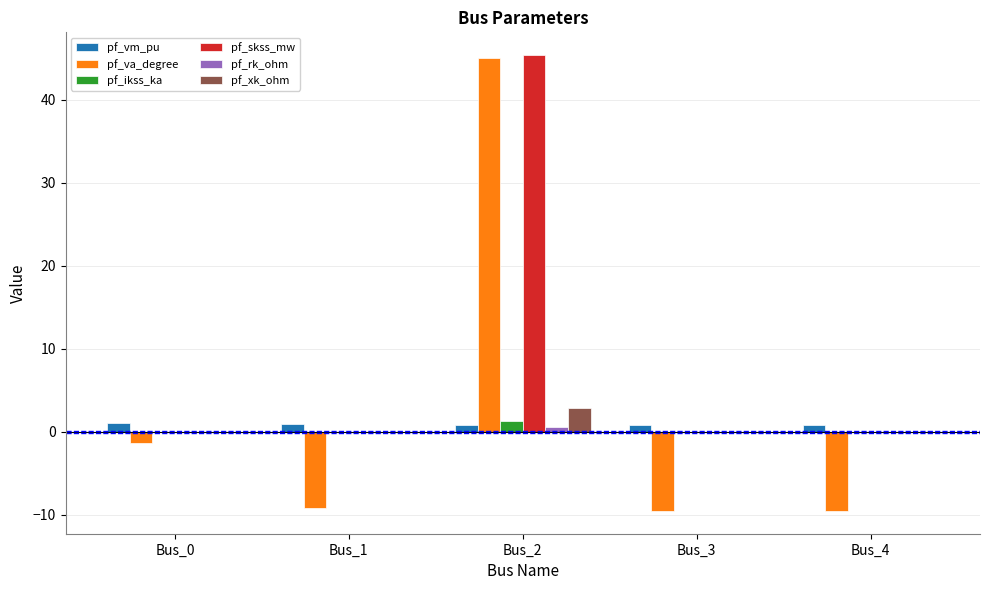

At which category is the sum across all series the highest?

Bus_2